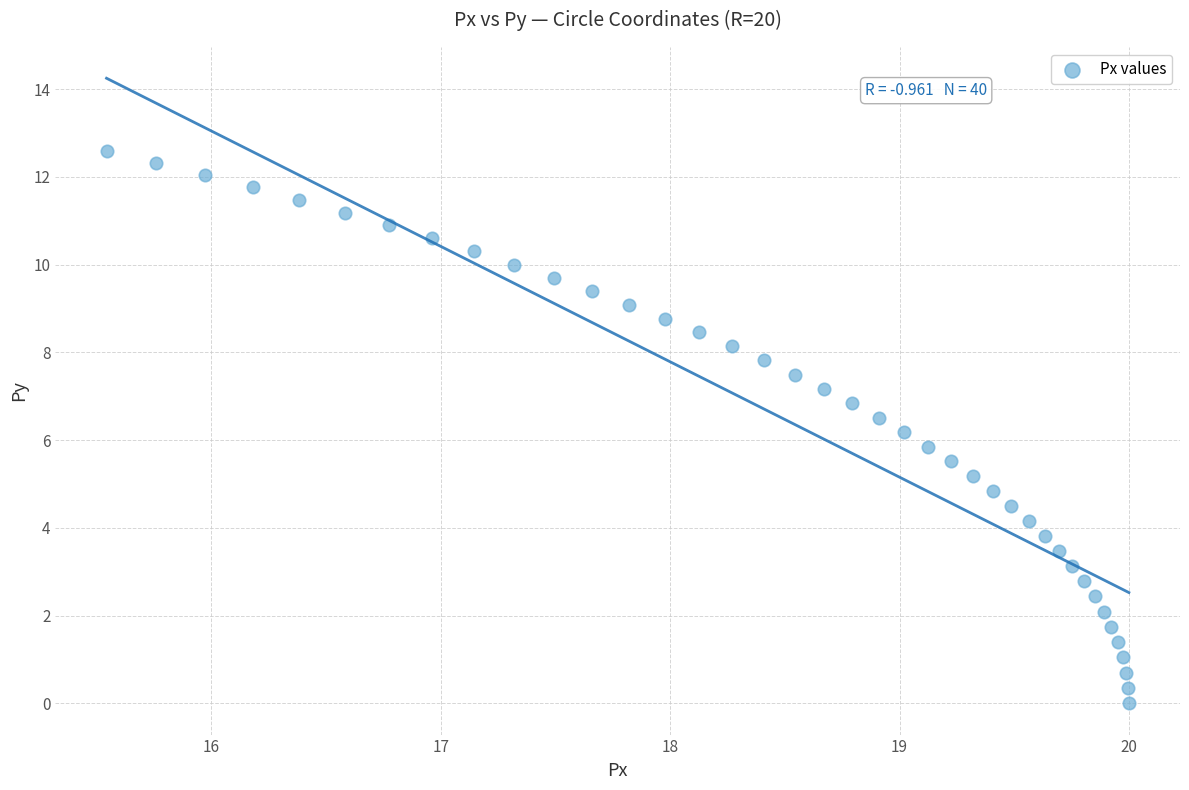

What is the range of Y values (max minus min)?

12.6